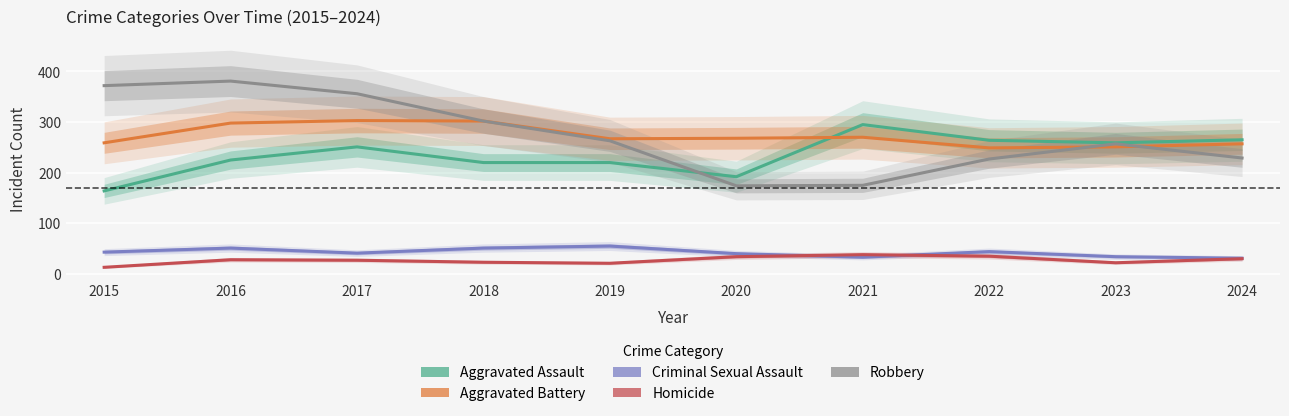

How many lines are shown in the chart?

5